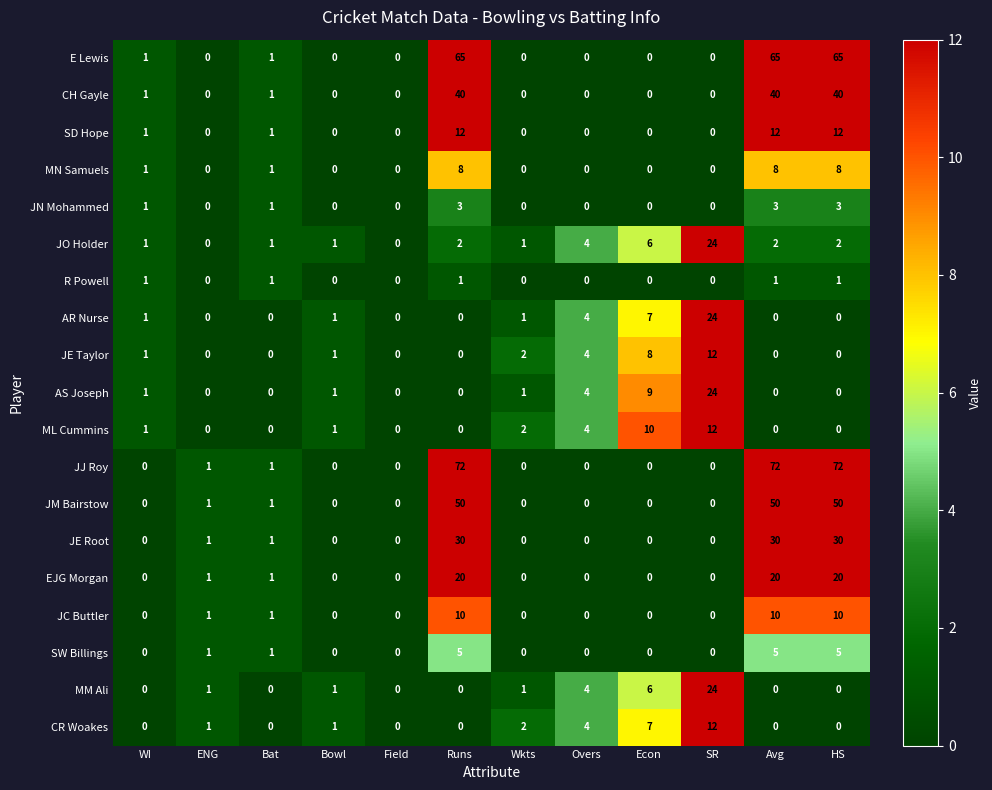

Count the number of categories in the chart.

12